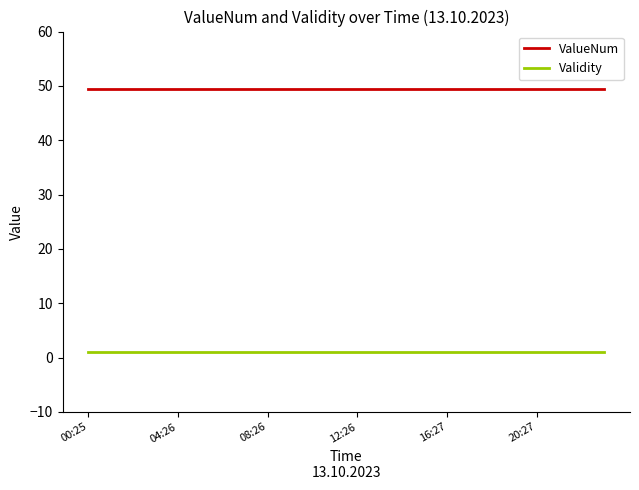

What is the average value of the ValueNum series?

49.5